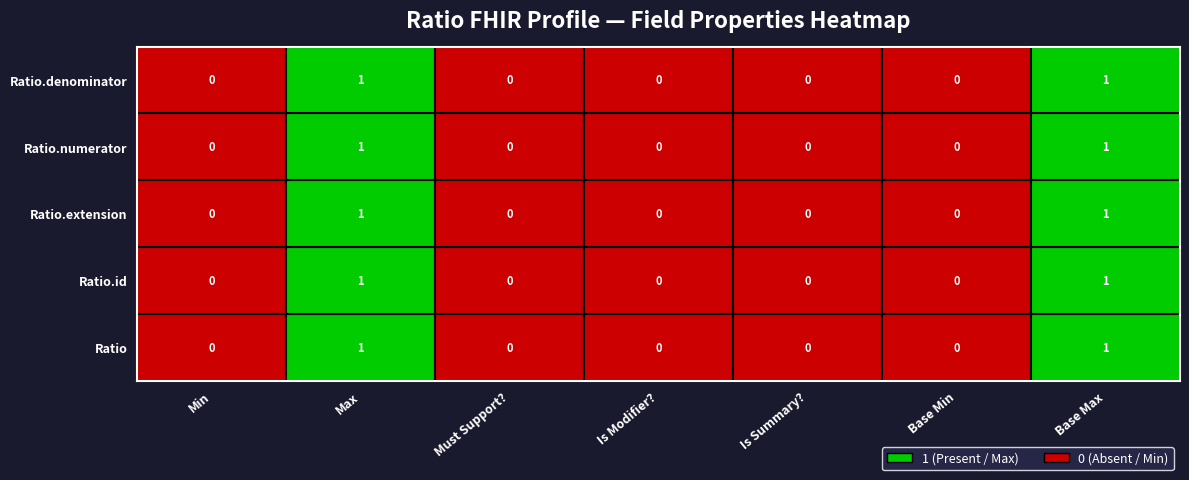

Reading left to right, extract all data points from this chart.

Ratio: 0	1	0	0	0	0	1
Ratio.id: 0	1	0	0	0	0	1
Ratio.extension: 0	1	0	0	0	0	1
Ratio.numerator: 0	1	0	0	0	0	1
Ratio.denominator: 0	1	0	0	0	0	1